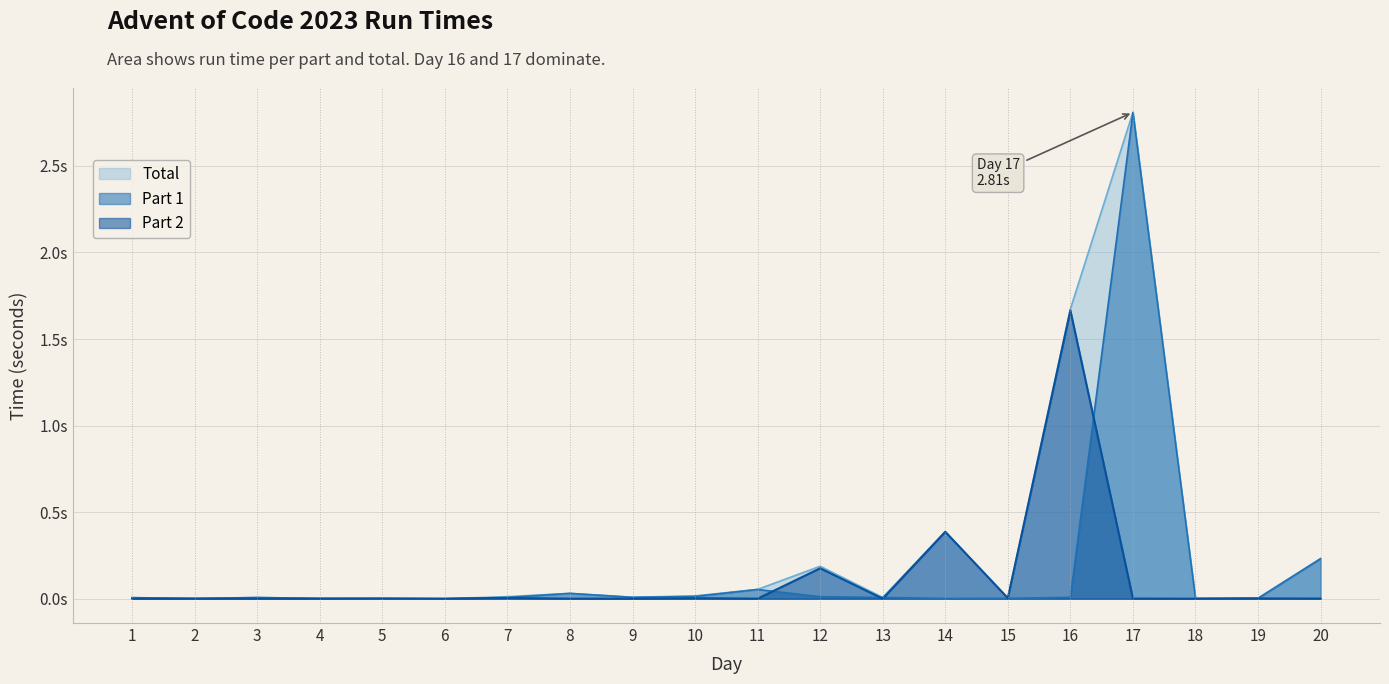

What is the sum of all Part 2 values?

2.2